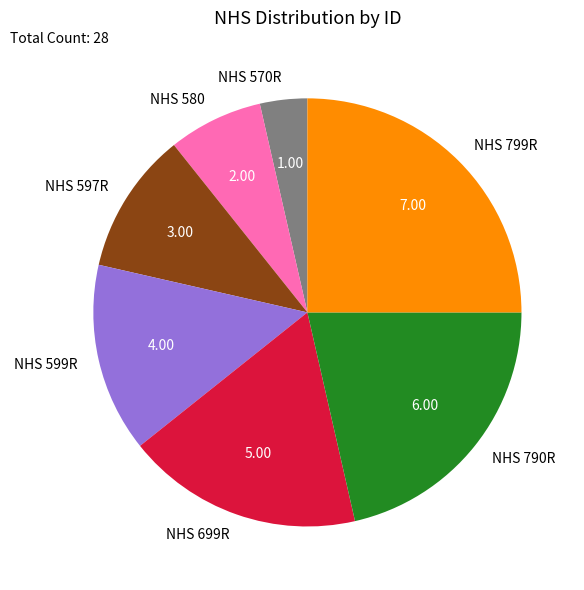

What is the ratio of the value at NHS 790R to the value at NHS 699R?

1.2